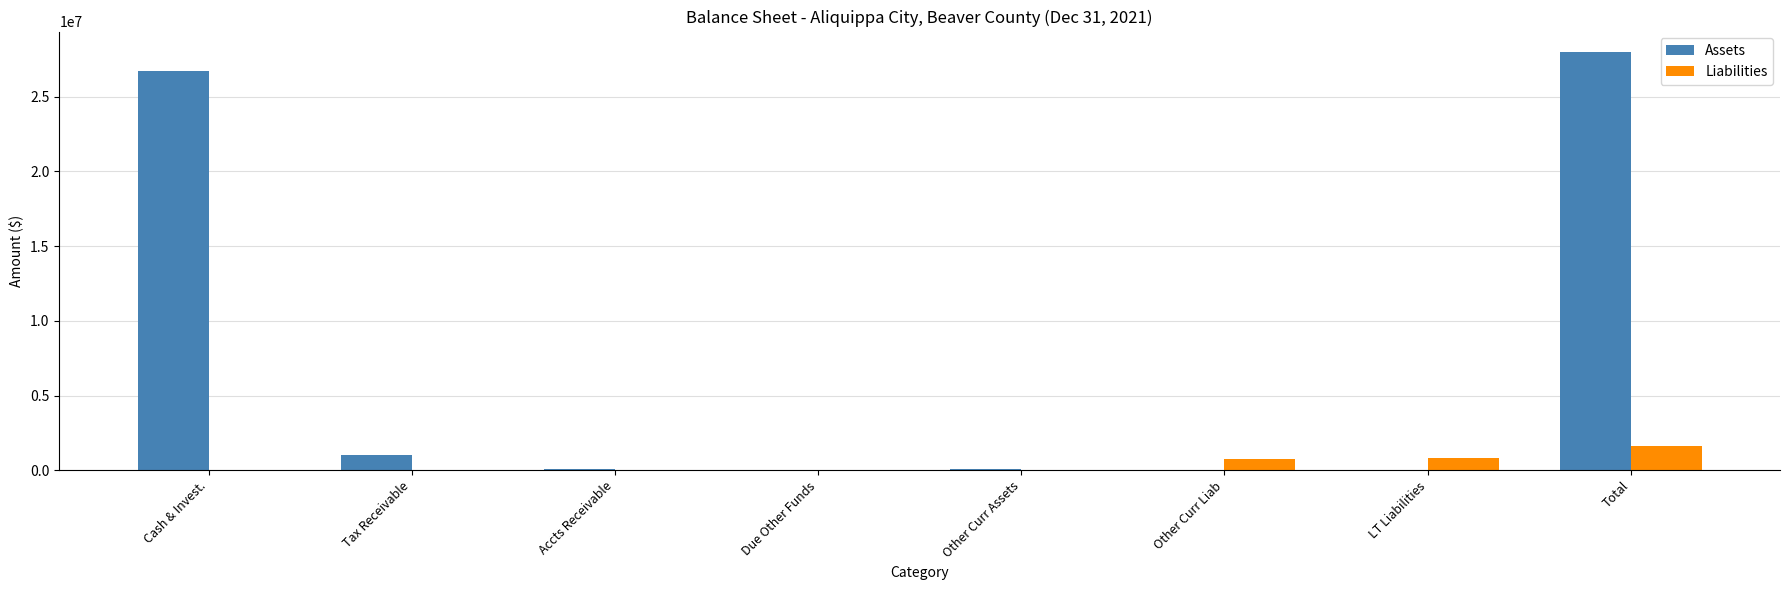

Does the chart contain stacked bars?

No